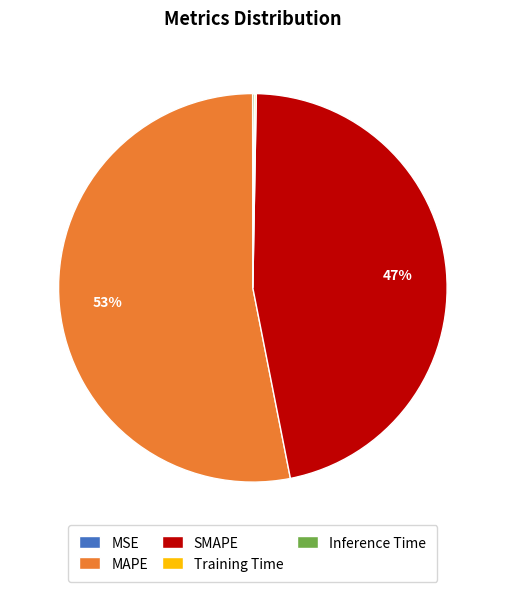

What is the largest slice in the pie chart?

MAPE